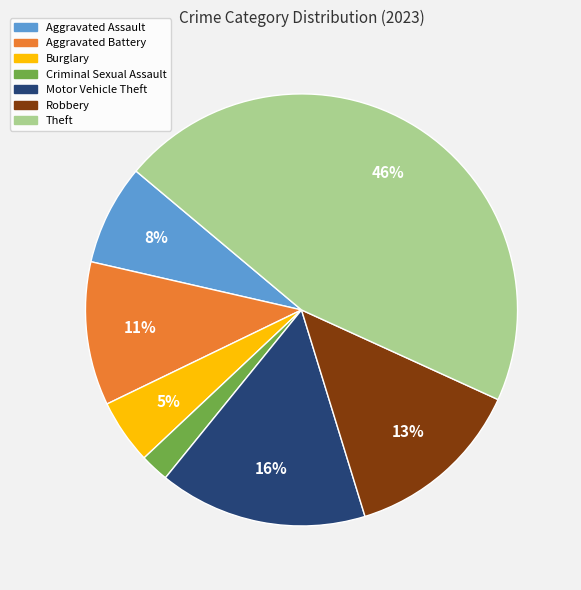

Between Robbery and Aggravated Assault, which is larger?

Robbery